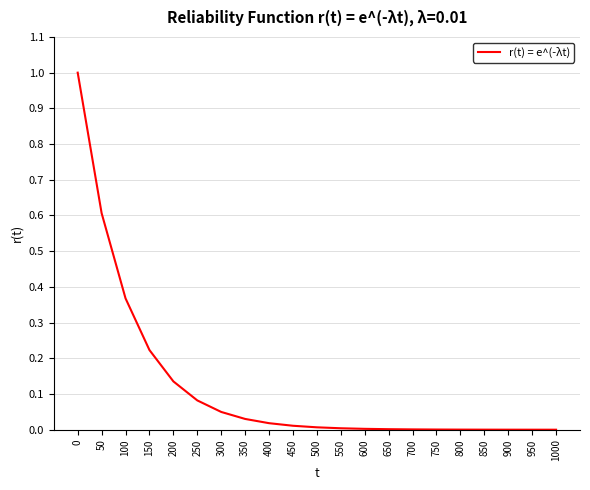

Is it true that the value at 150 is 0.4?

False